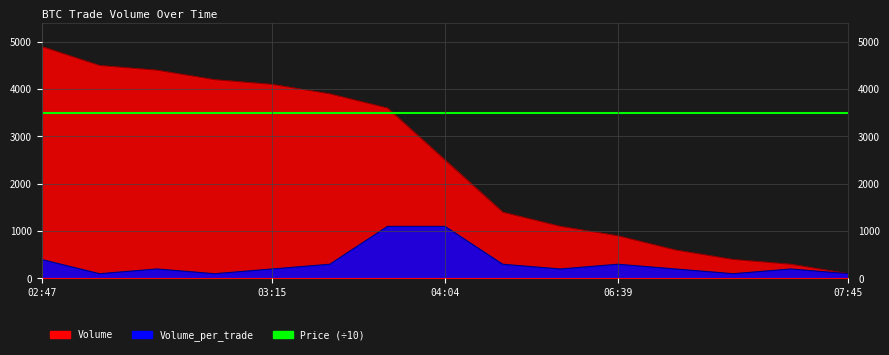

What is the label of the 9th point from the right?

03:33